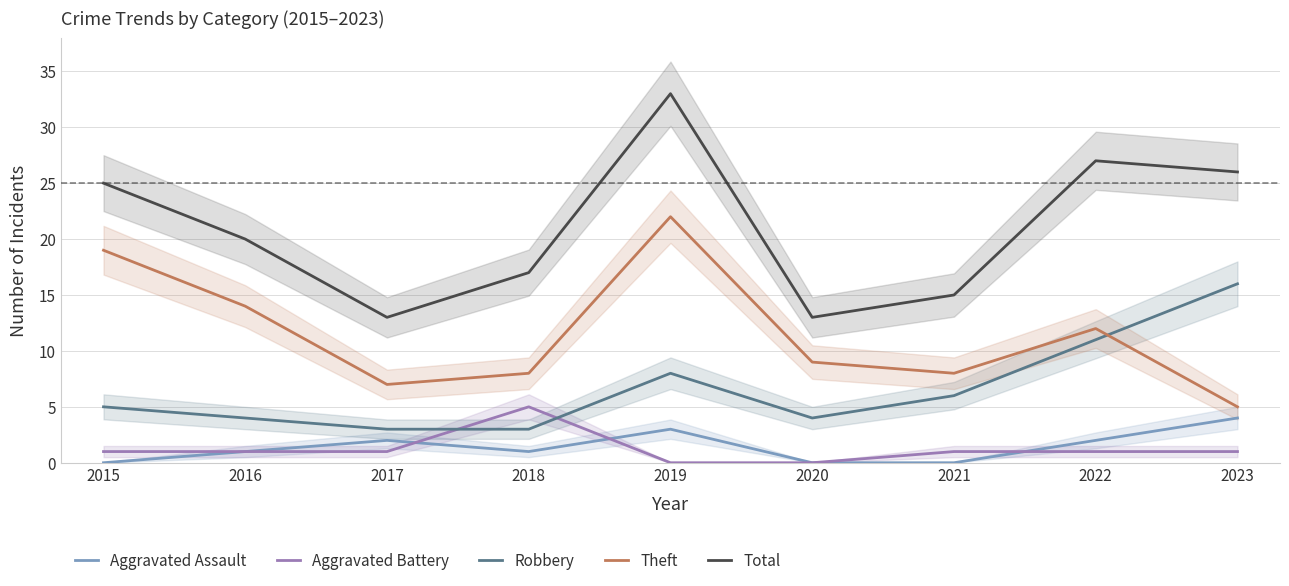

What is the difference between the highest and lowest values at 2022?

26